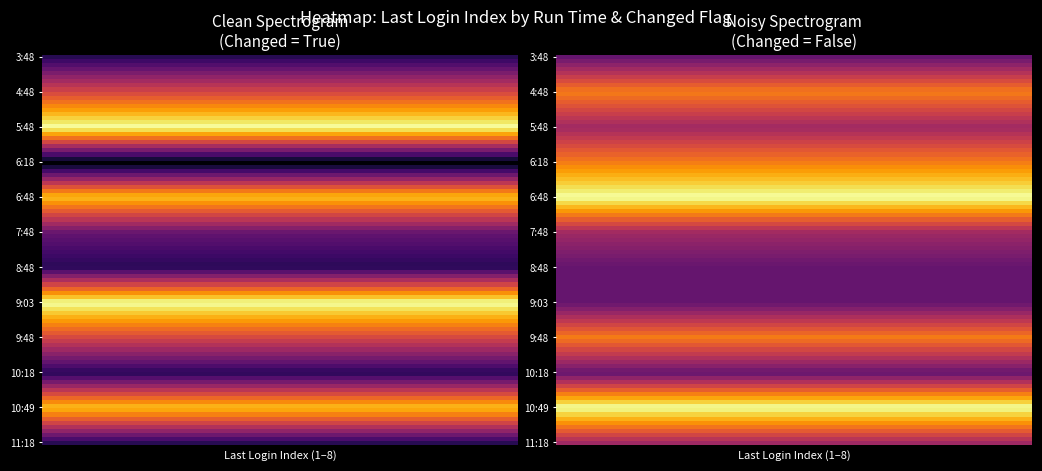

Which category has the highest value in the True series?

2